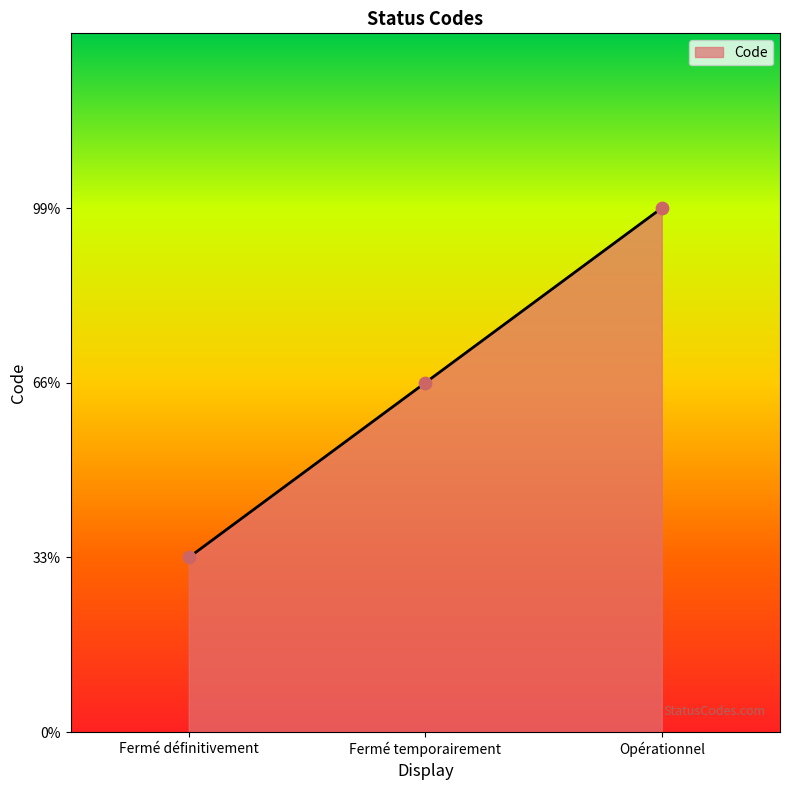

Between Fermé définitivement and Fermé temporairement, which is larger?

Fermé temporairement